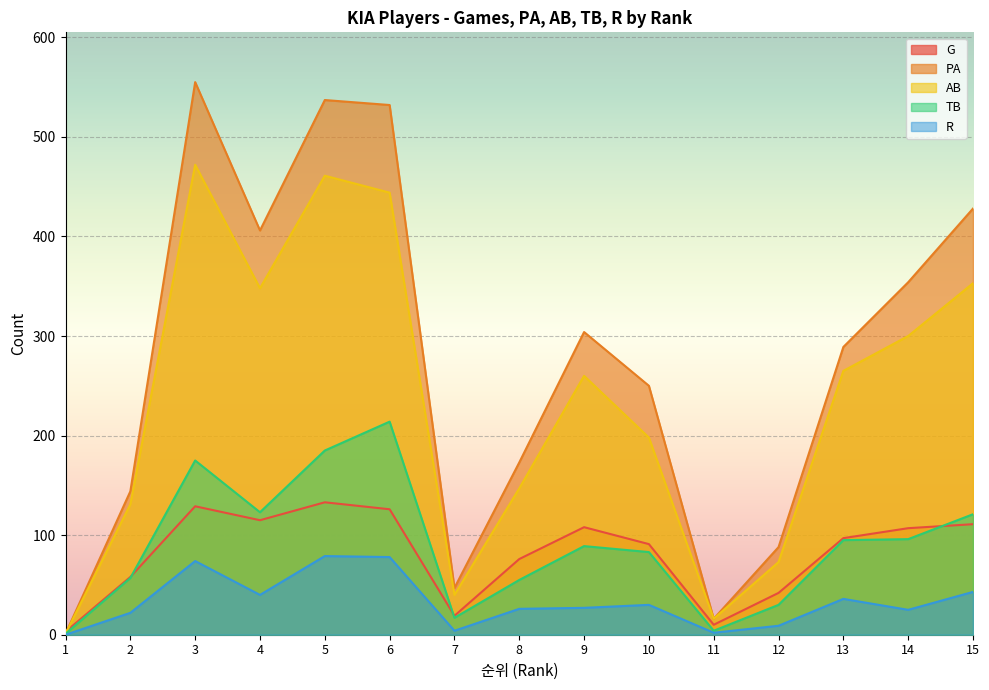

The G series shows 76 at 8. True or false?

True